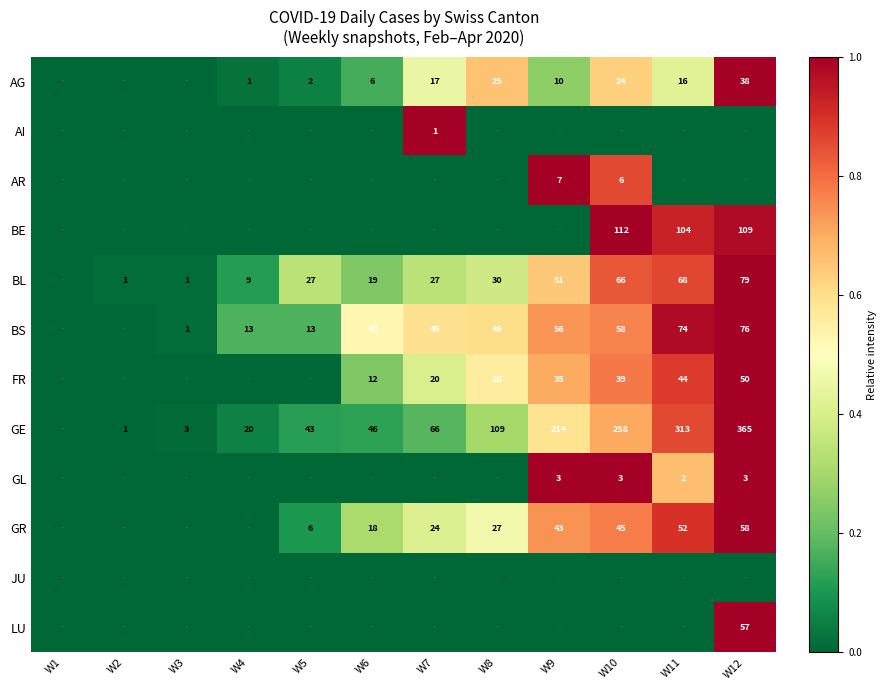

What is the spread (max minus min) of values at W6?

0.5